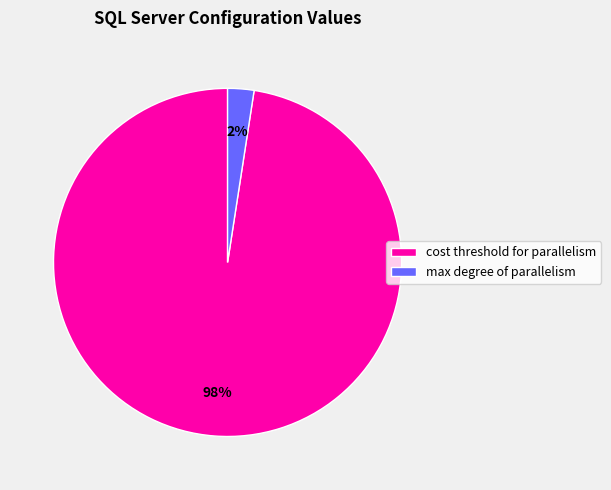

Rank the categories by value from lowest to highest.

max degree of parallelism, cost threshold for parallelism